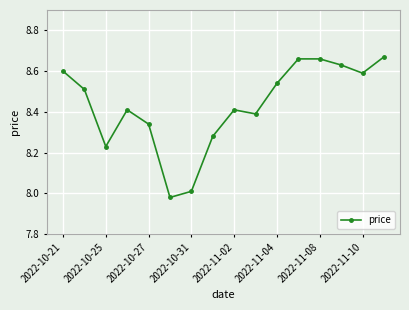

What is the sum of all values?

134.9